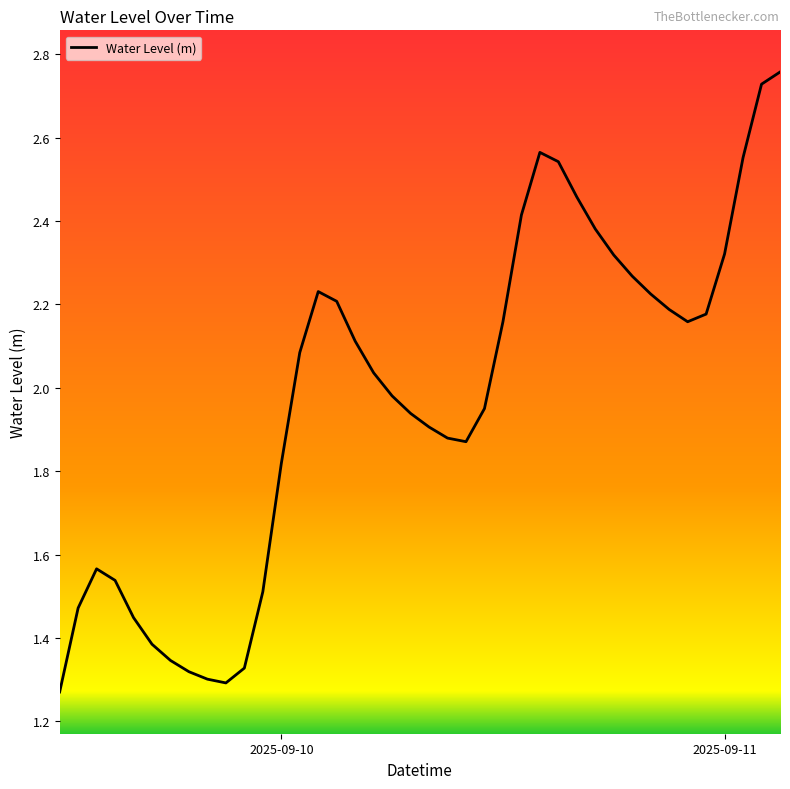

How many interior local valleys (lower than both neighbors) does the data have?

3